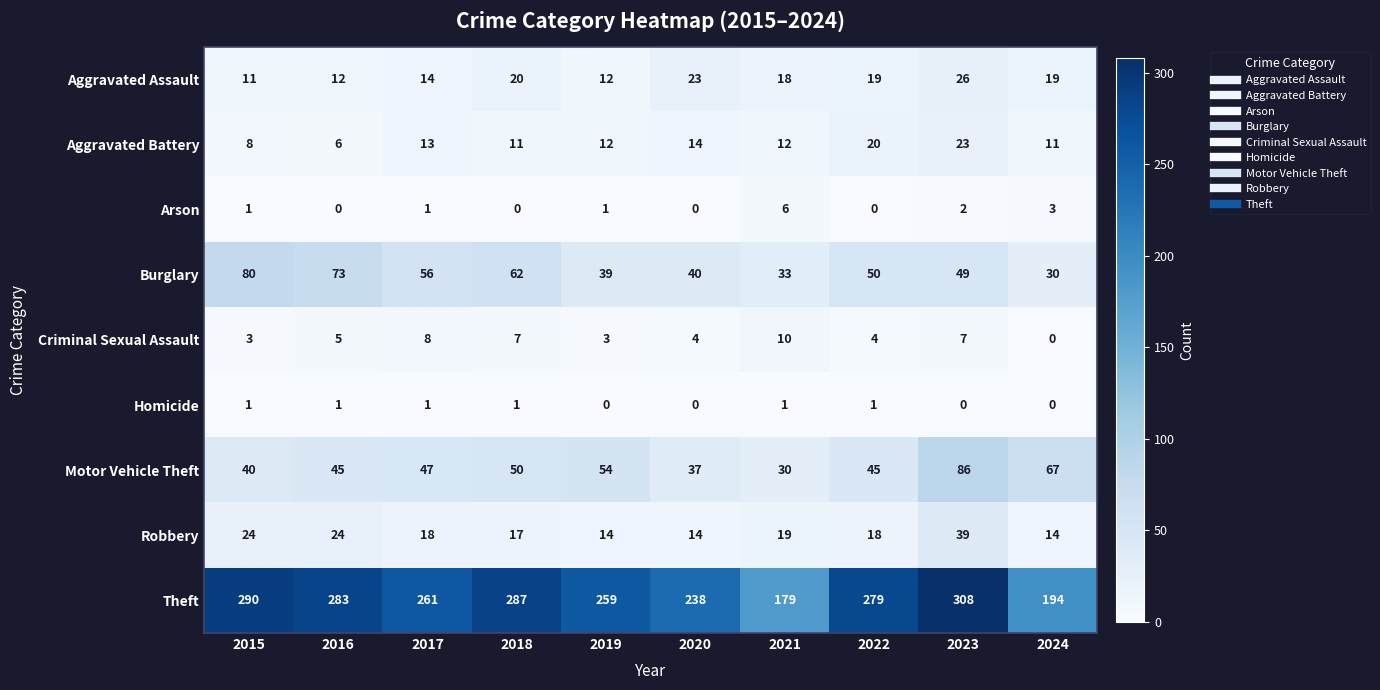

The value of Theft at 2020 is 238. True or false?

True